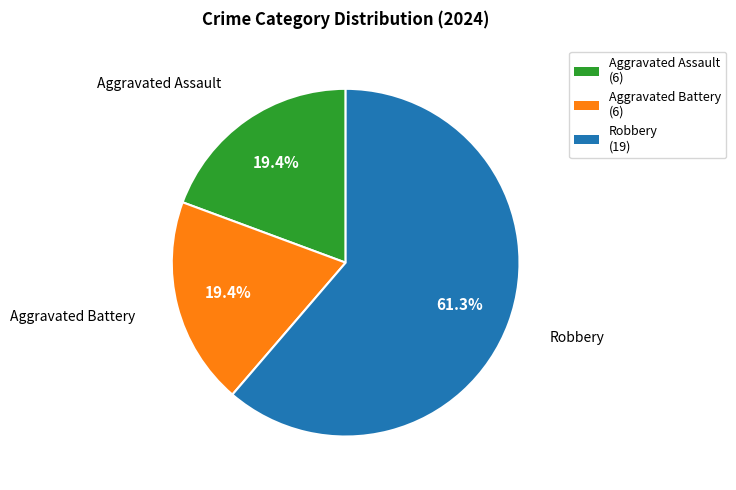

What is the largest slice in the pie chart?

Robbery (19)